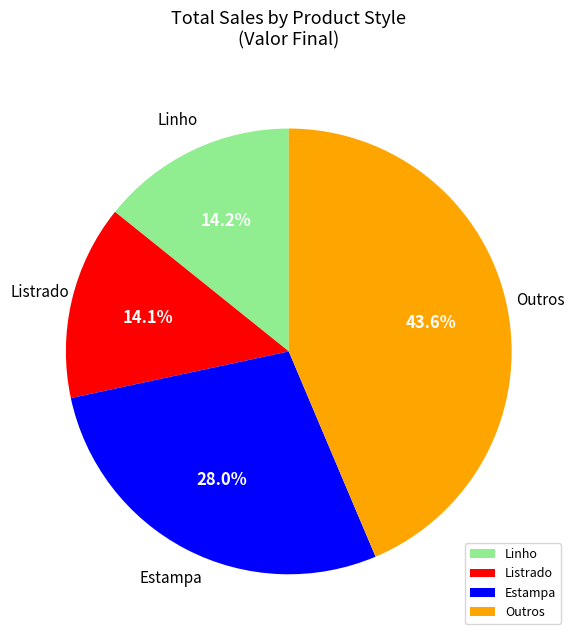

Which slice is the largest?

Outros